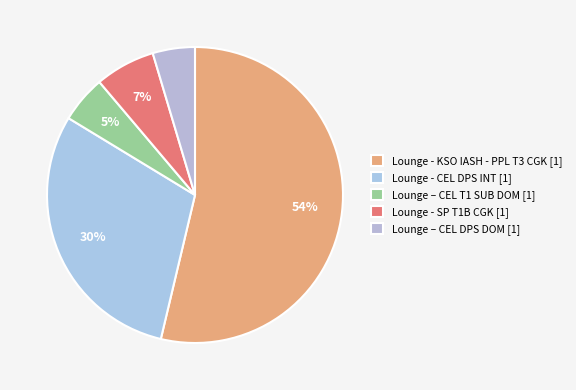

To the nearest percent, what portion does Lounge – CEL T1 SUB DOM represent?

5%